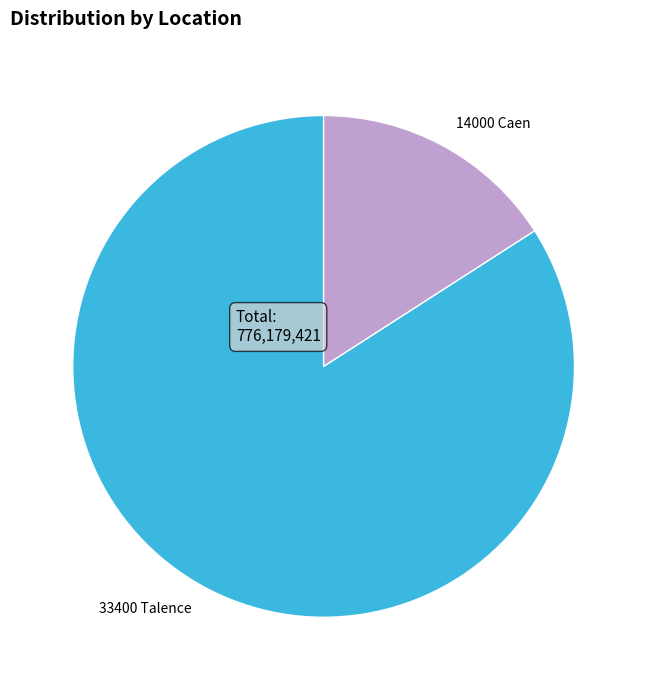

What is the largest slice in the pie chart?

33400 Talence